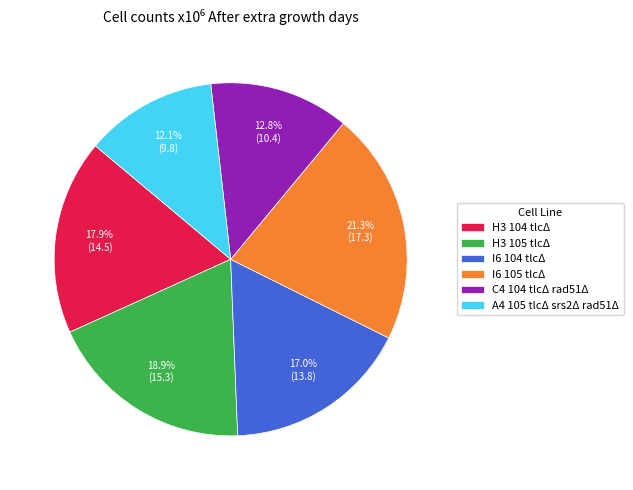

To the nearest percent, what is the average slice percentage?

17%